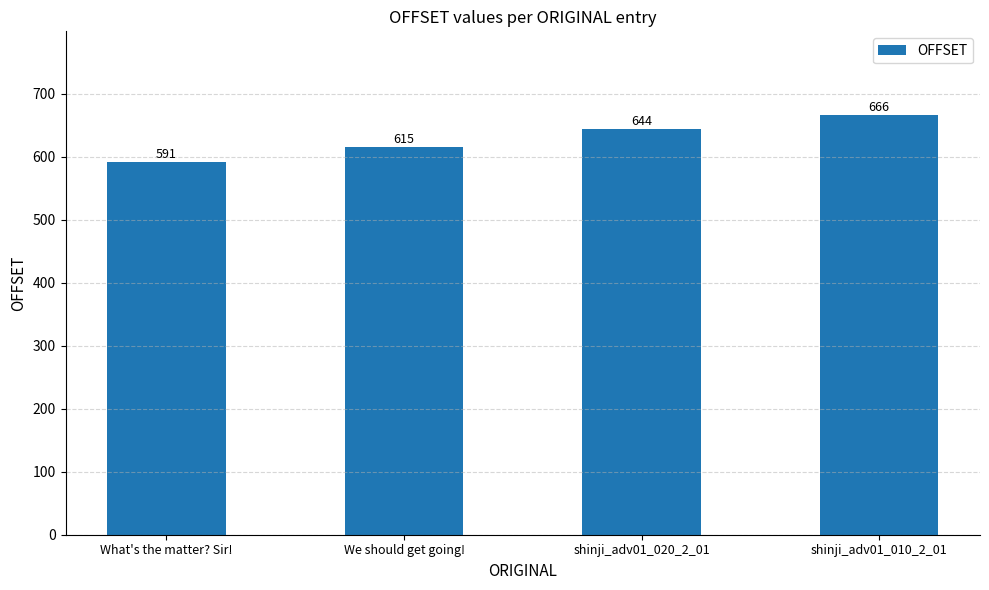

The chart shows a value of 615 at We should get going!. True or false?

True